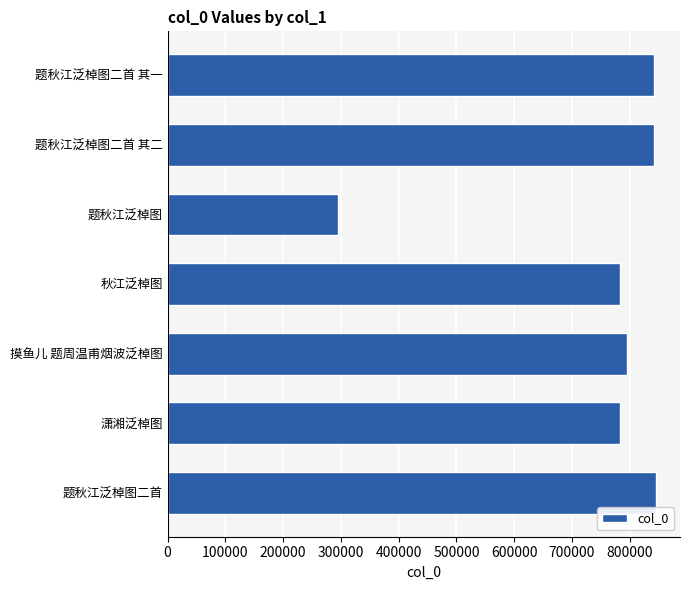

What is the greatest value displayed?

845004